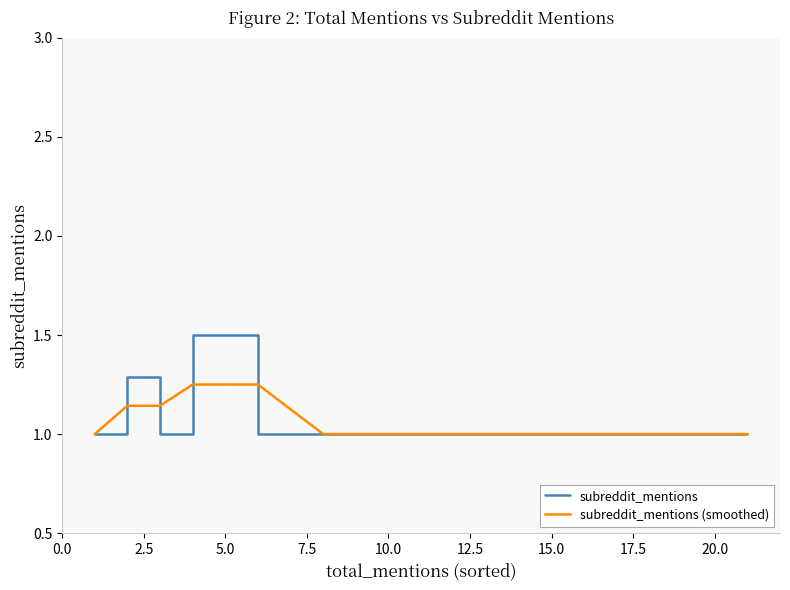

What is the minimum value shown in the chart?

1.0